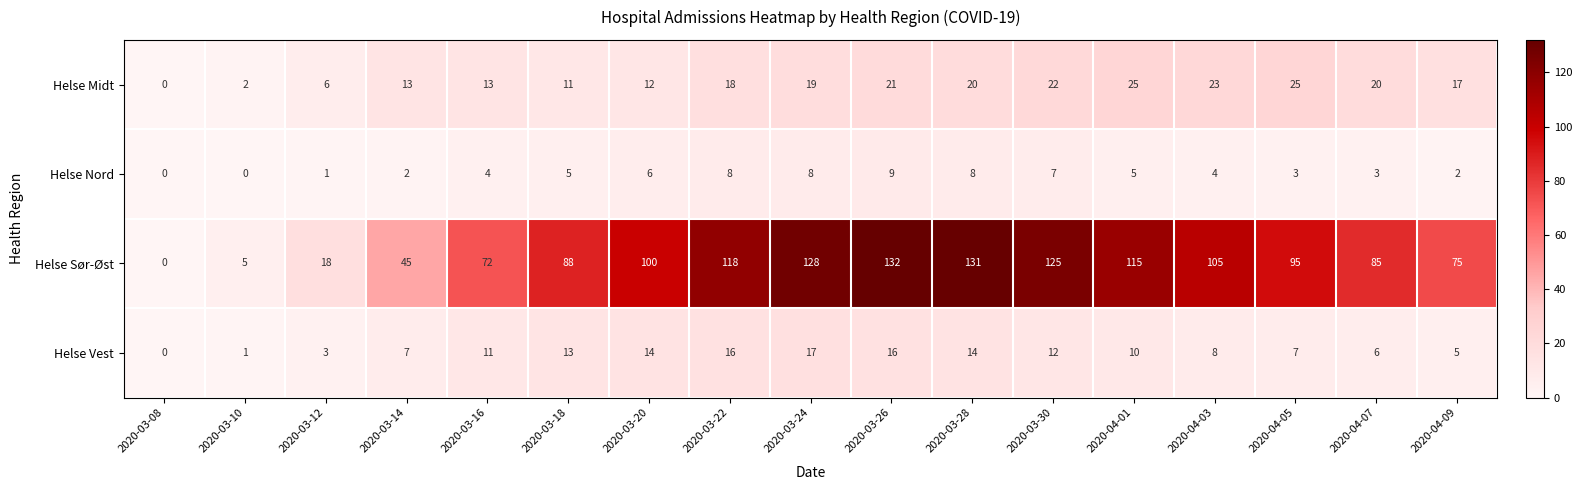

The value of Helse Midt at 2020-04-03 is 39. True or false?

False